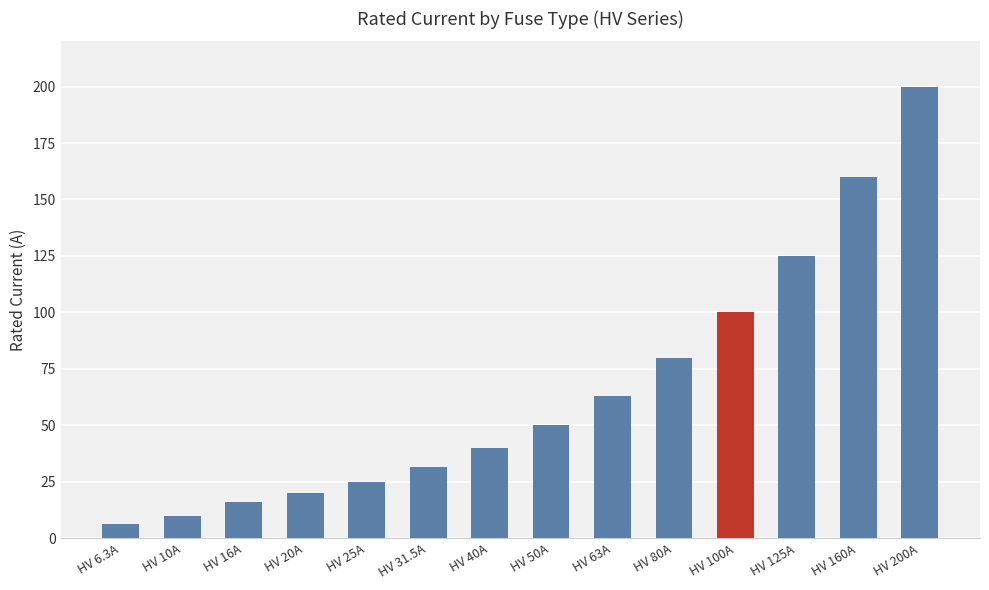

What is the change in value from HV 160A to HV 200A?

+40.0